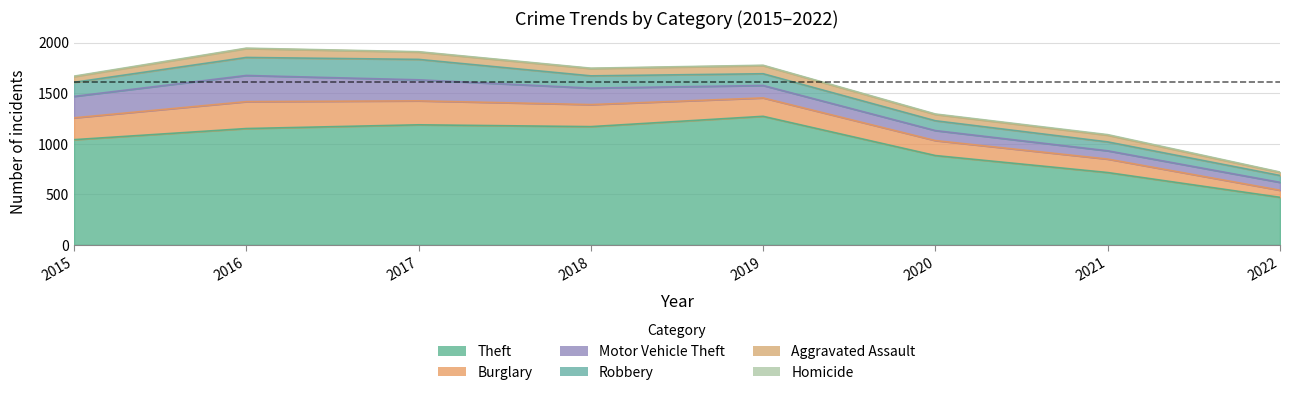

What value does the Robbery series have at 2020?

97